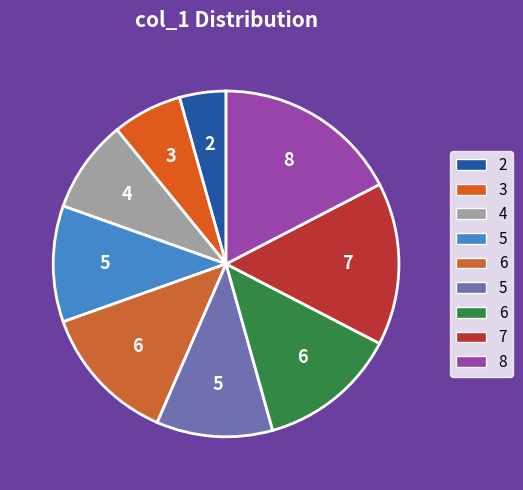

How many segments does this pie chart have?

9